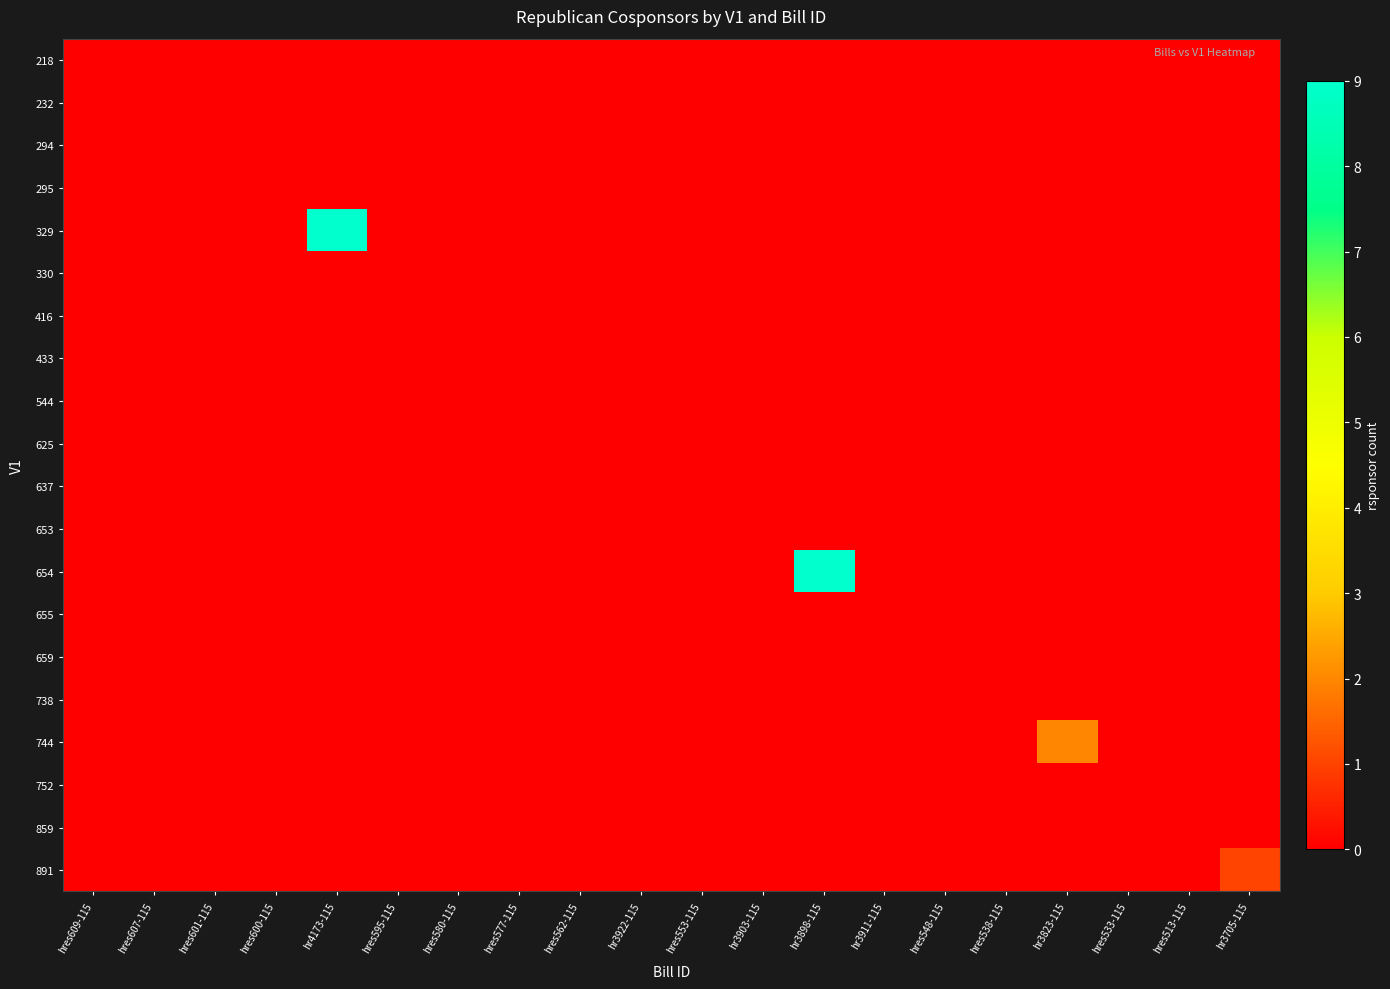

Between hr3898-115 and hr3911-115, which series saw the biggest shift?

654